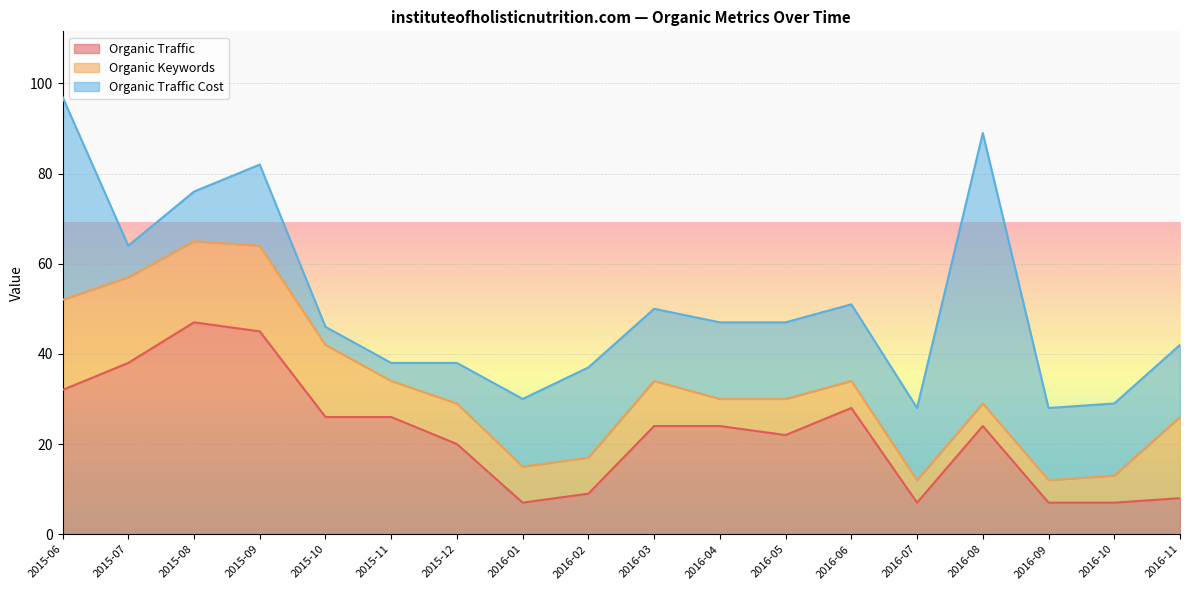

True or false: Organic Traffic Cost has a value of 10 at 2015-09.

False